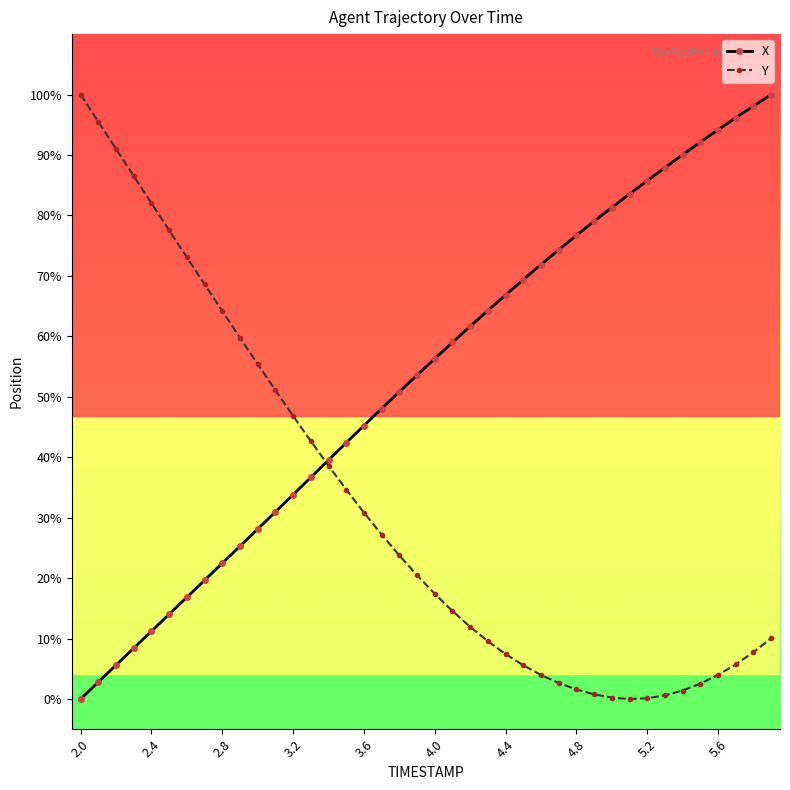

What is the value of the X point at the 33rd from the left?

85.7